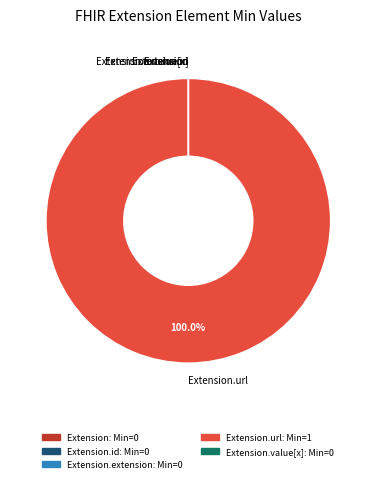

Which category has the smallest portion of the pie?

Extension